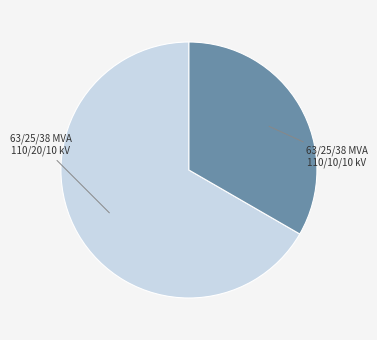

Is there any slice that represents more than half of the pie?

Yes